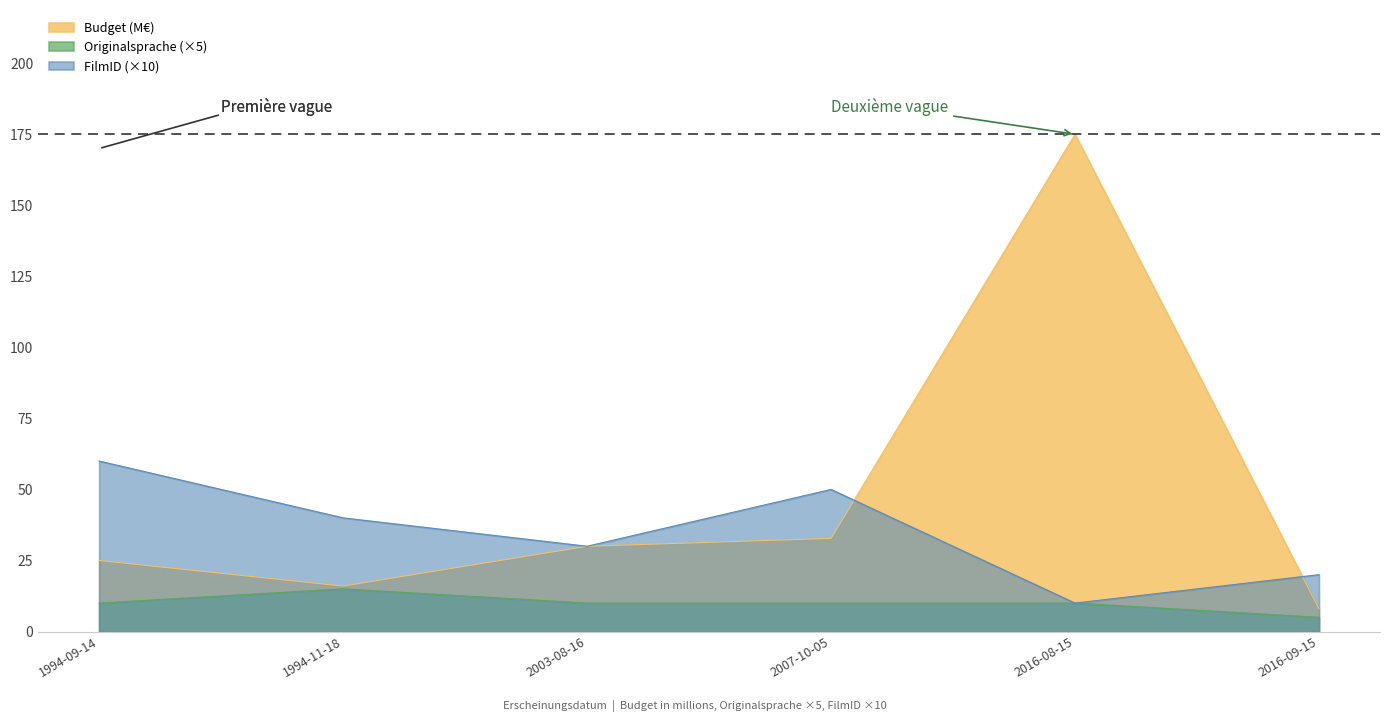

List the series in order of their overall mean, highest first.

Budget (M€), FilmID (×10), Originalsprache (×5)